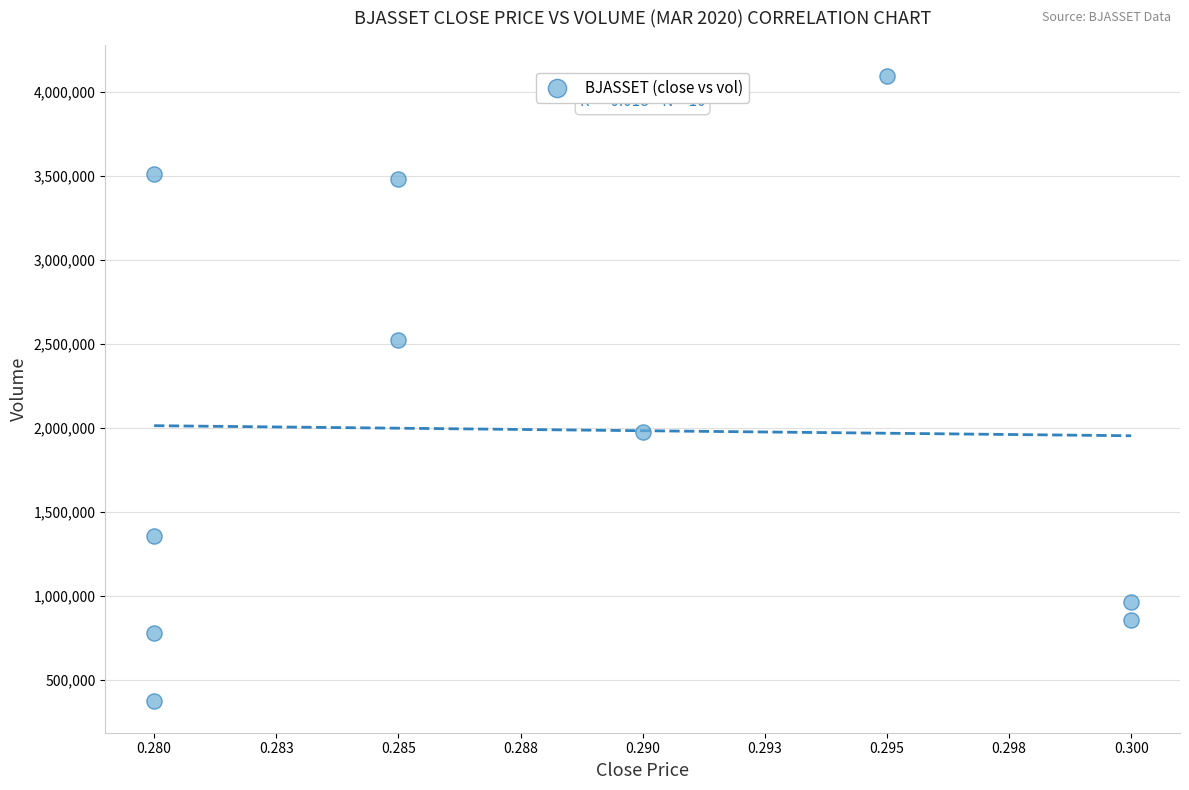

What is the range of Y values (max minus min)?

3721500